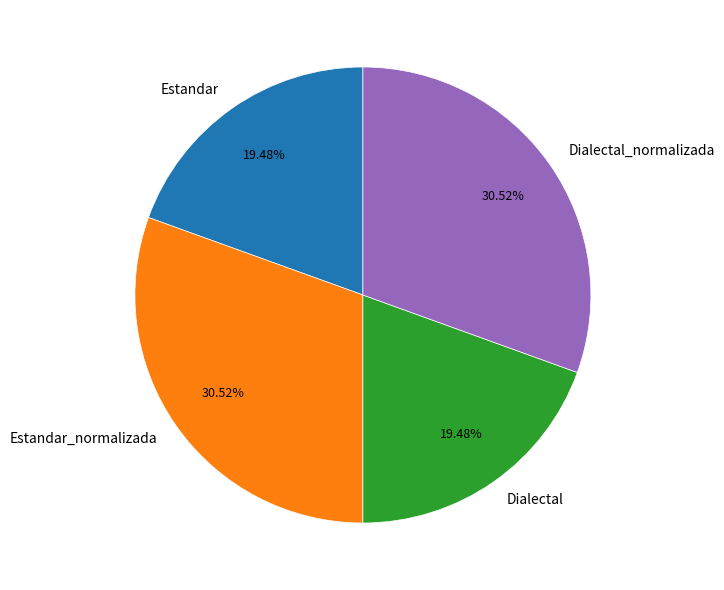

The Dialectal_normalizada slice represents 31% of the pie. True or false?

True